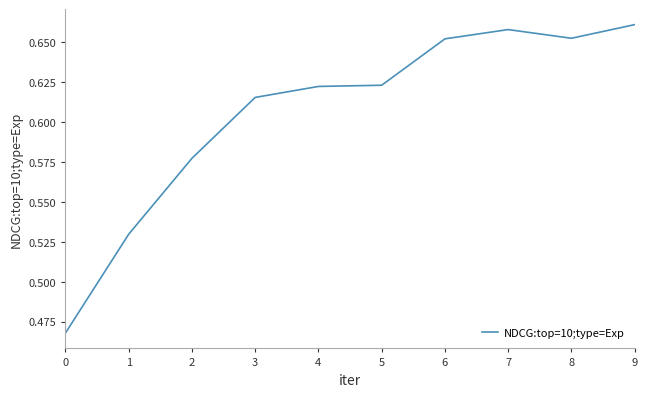

The chart shows a value of 0.8 at 5. True or false?

False